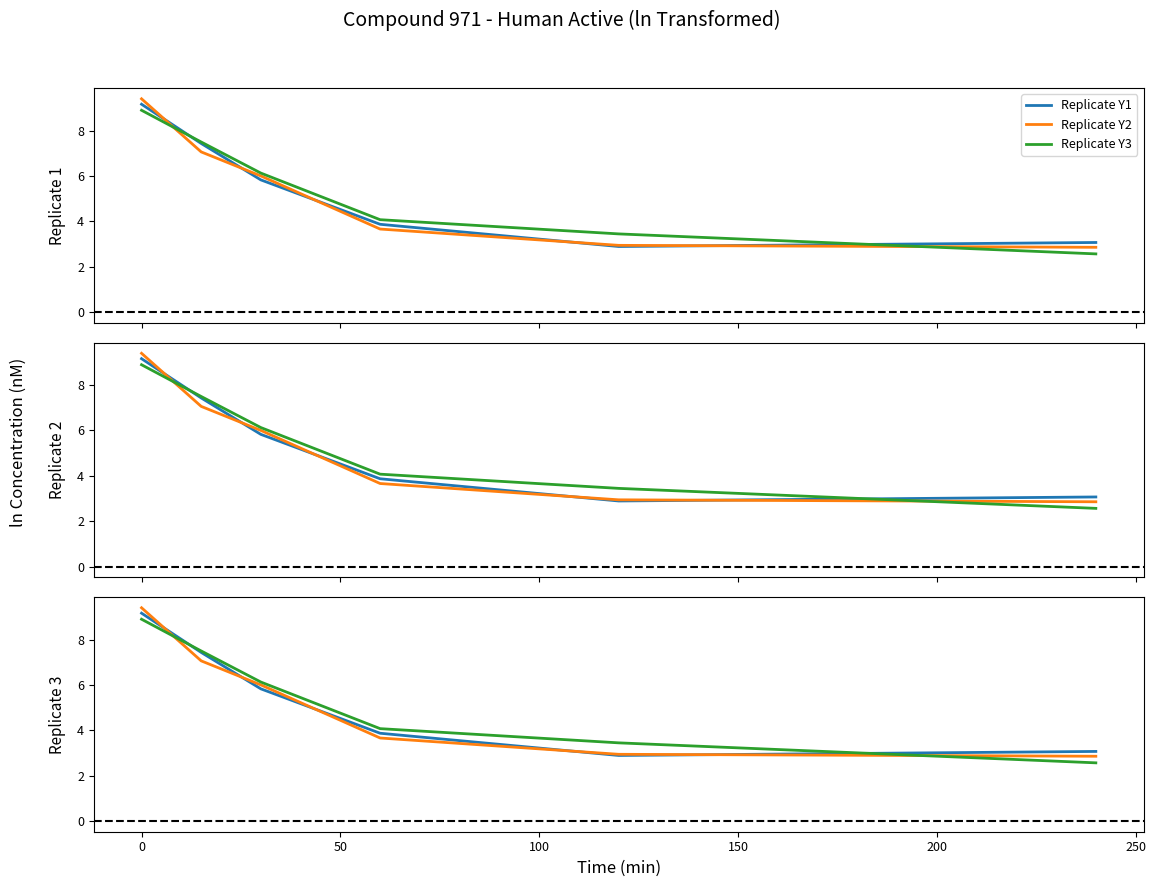

Between 100 and 200, which series saw the biggest shift?

Replicate Y3